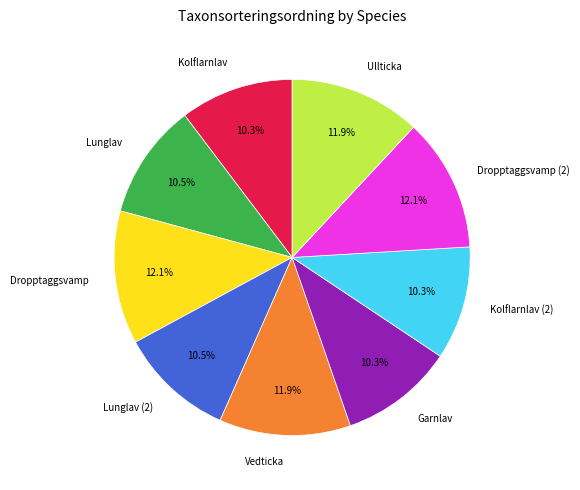

Approximately how many times larger is the value at Lunglav (2) compared to Kolflarnlav?

1.0